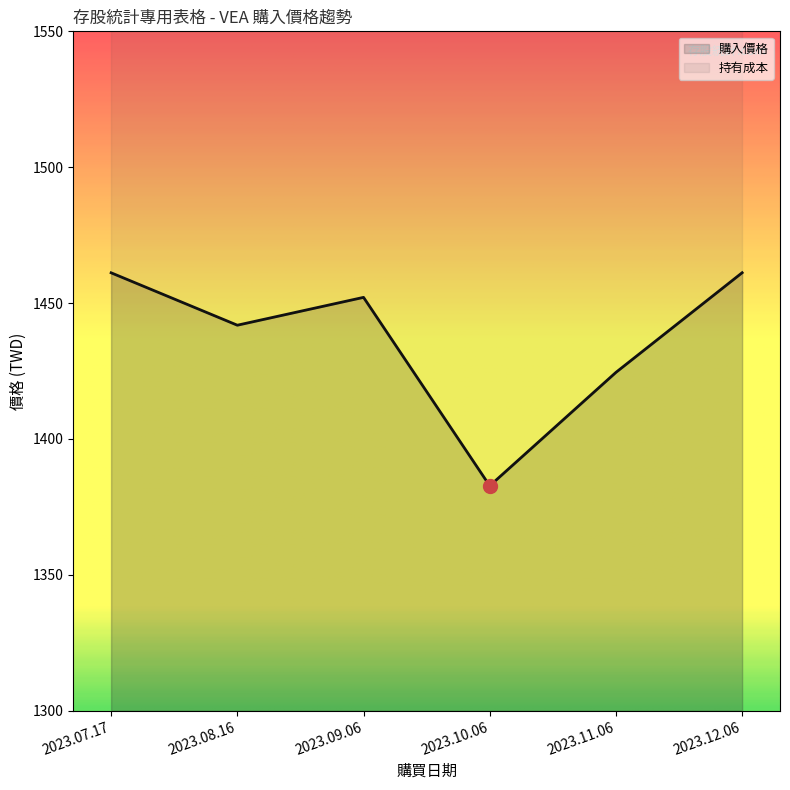

True or false: the data shows 904.6 at 2023.11.06.

False